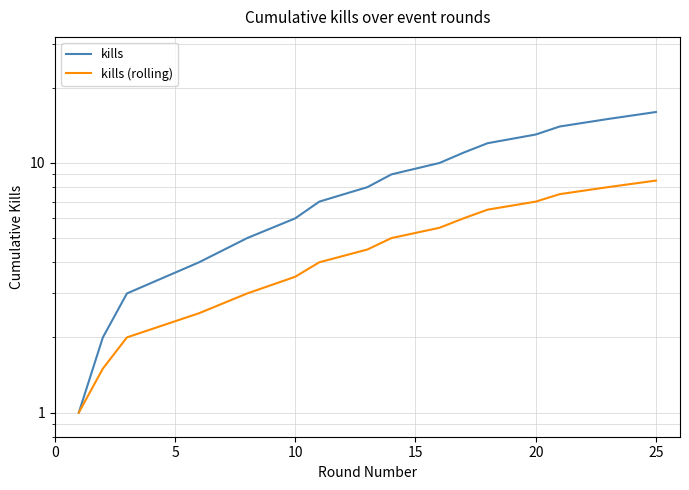

Reading right to left, extract all data points from this chart.

kills: 16.0	15.0	14.0	13.0	12.0	11.0	10.0	9.0	8.0	7.0	6.0	5.0	4.0	3.0	2.0	1.0
kills (rolling): 8.5	8.0	7.5	7.0	6.5	6.0	5.5	5.0	4.5	4.0	3.5	3.0	2.5	2.0	1.5	1.0